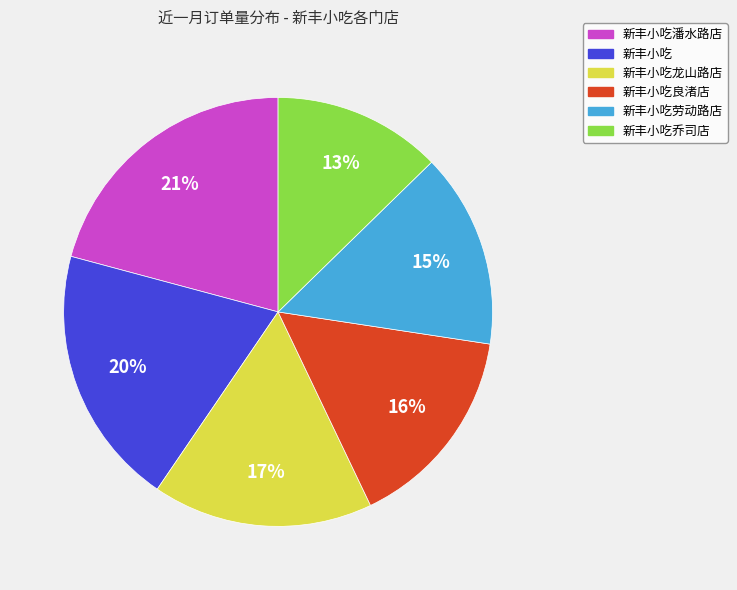

What percentage is the 新丰小吃良渚店 slice, to the nearest percent?

16%